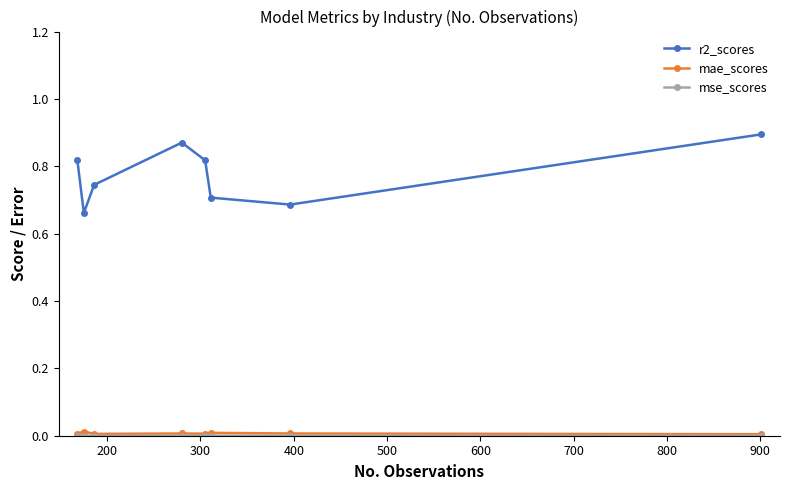

Which series has the largest range (max minus min)?

r2_scores